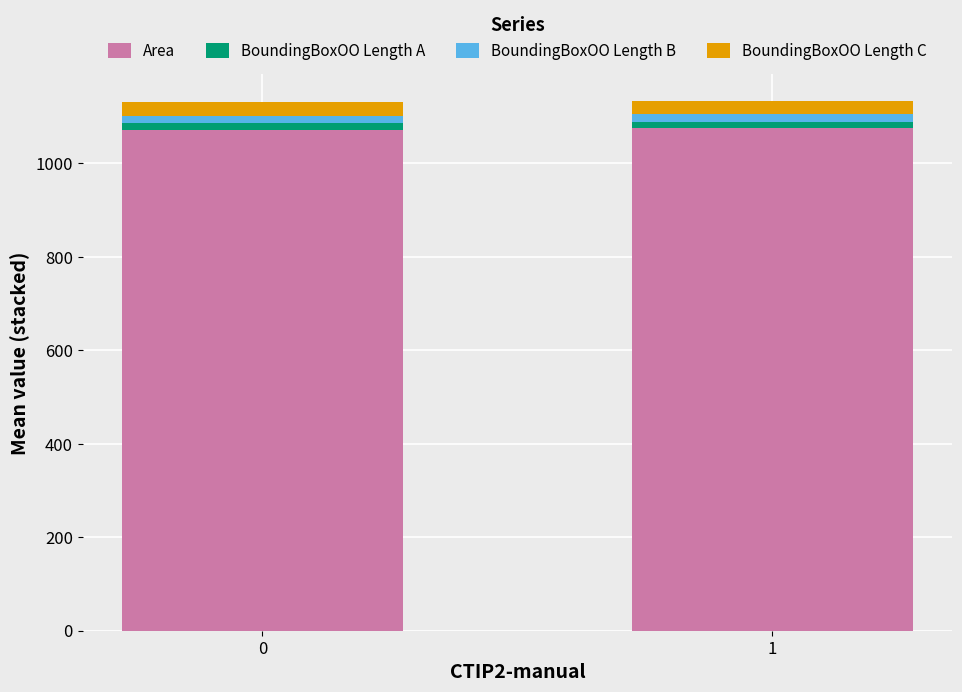

What is the average value of the Area series?

1073.8